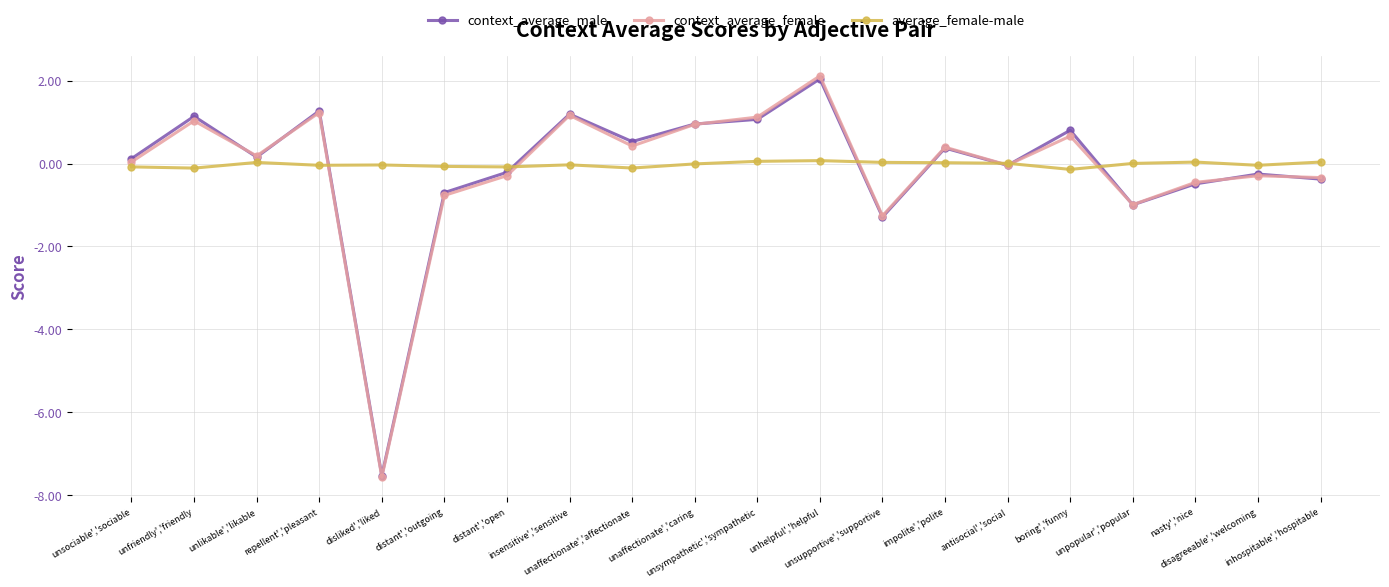

True or false: context_average_male has a value of 2.0 at unhelpful','helpful.

True